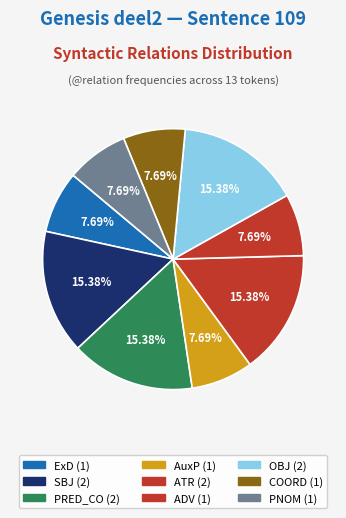

What percentage is the AuxP slice, to the nearest percent?

8%